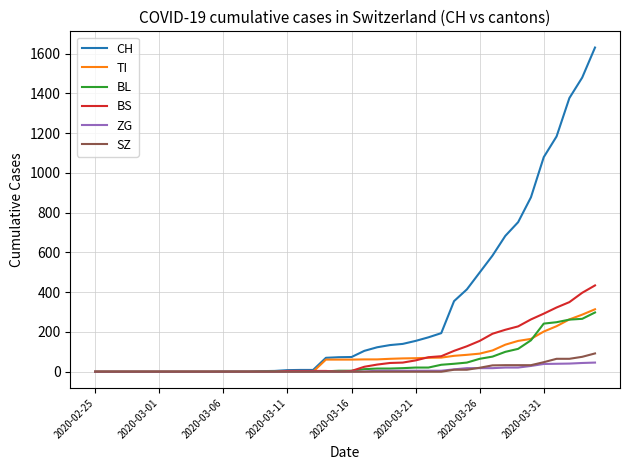

Which series has the largest total across all categories?

CH